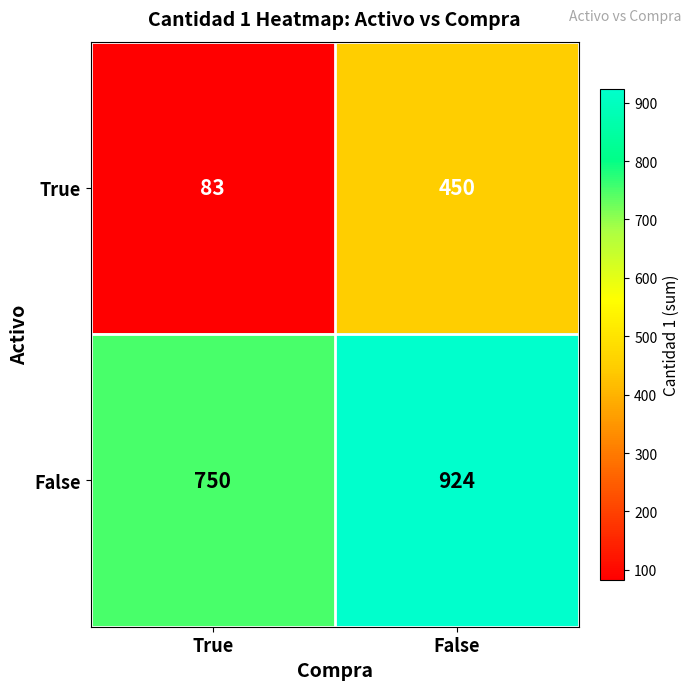

The False series shows 750 at True. True or false?

True